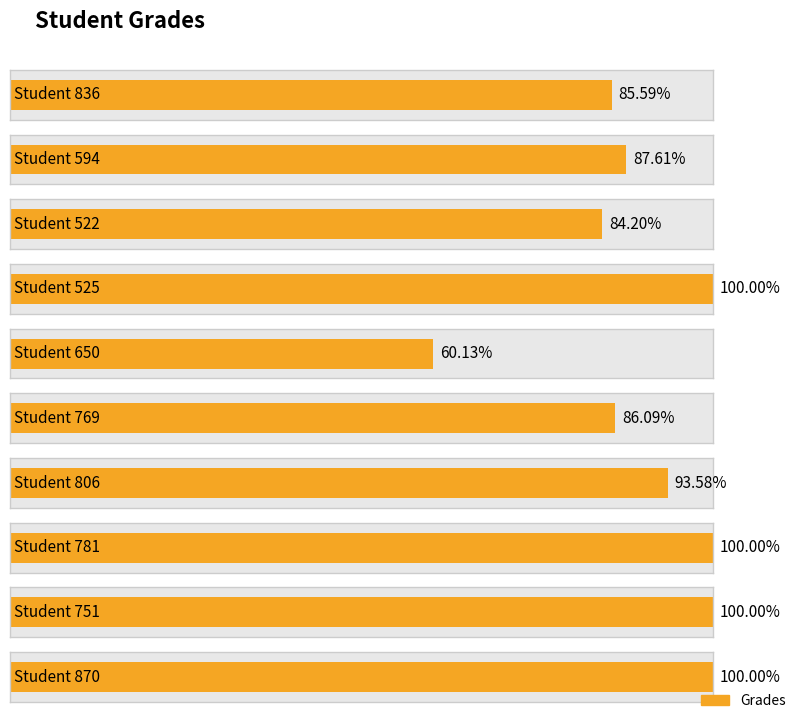

Reading right to left, list all the values displayed in this chart.

870=100.0	751=100.0	781=100.0	806=93.6	769=86.1	650=60.1	525=100.0	522=84.2	594=87.6	836=85.6